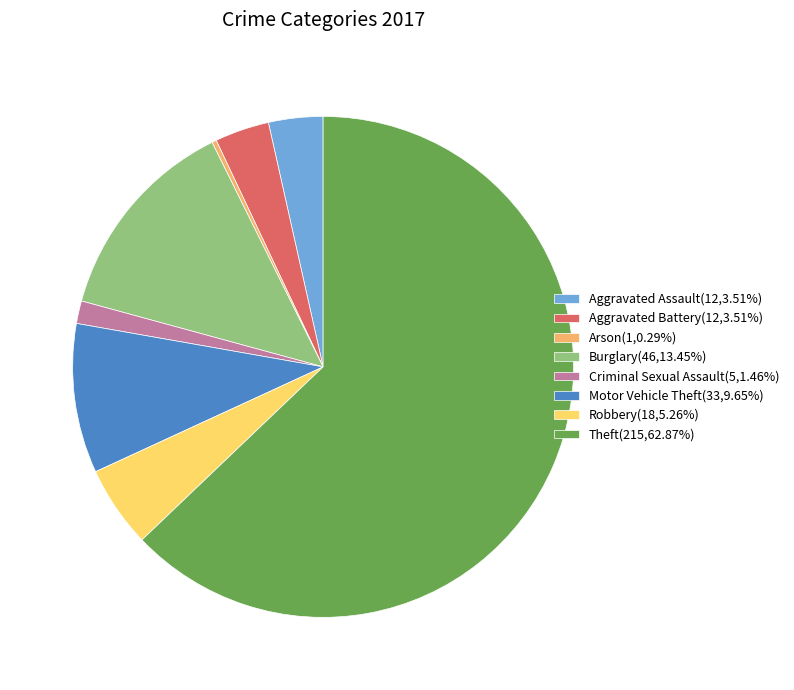

Which category has the biggest portion of the pie?

Theft